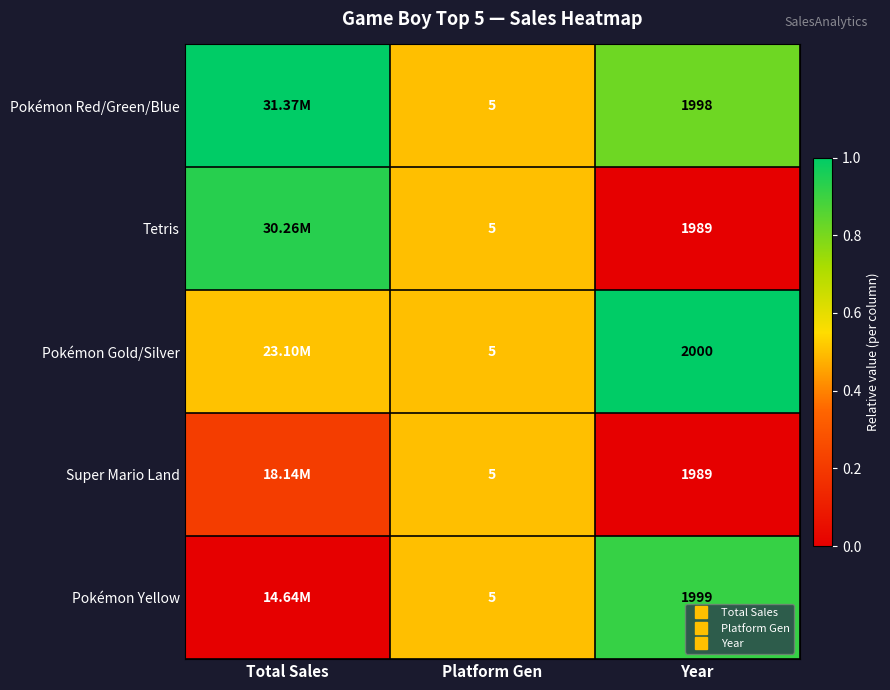

True or false: Pokémon Gold/Silver has a value of 0.4 at Year.

False